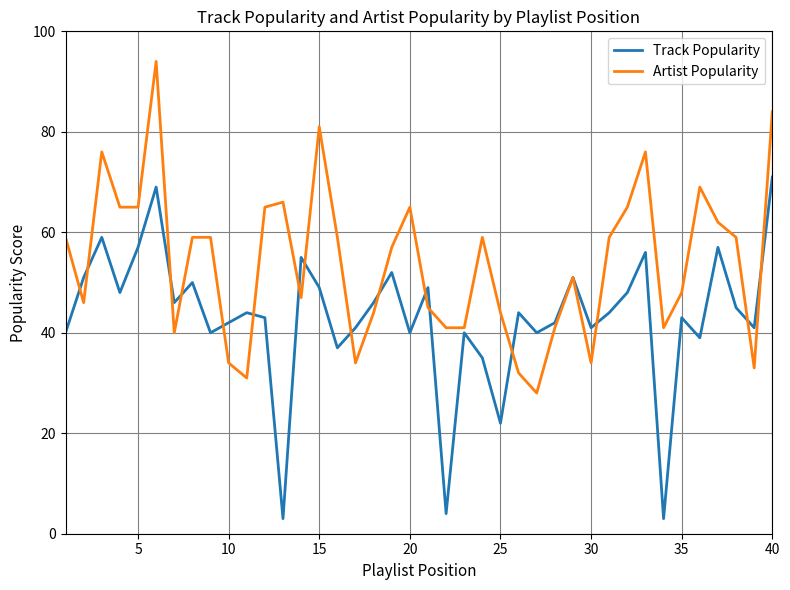

After their last crossing, which series has the higher values: Track Popularity or Artist Popularity?

Artist Popularity